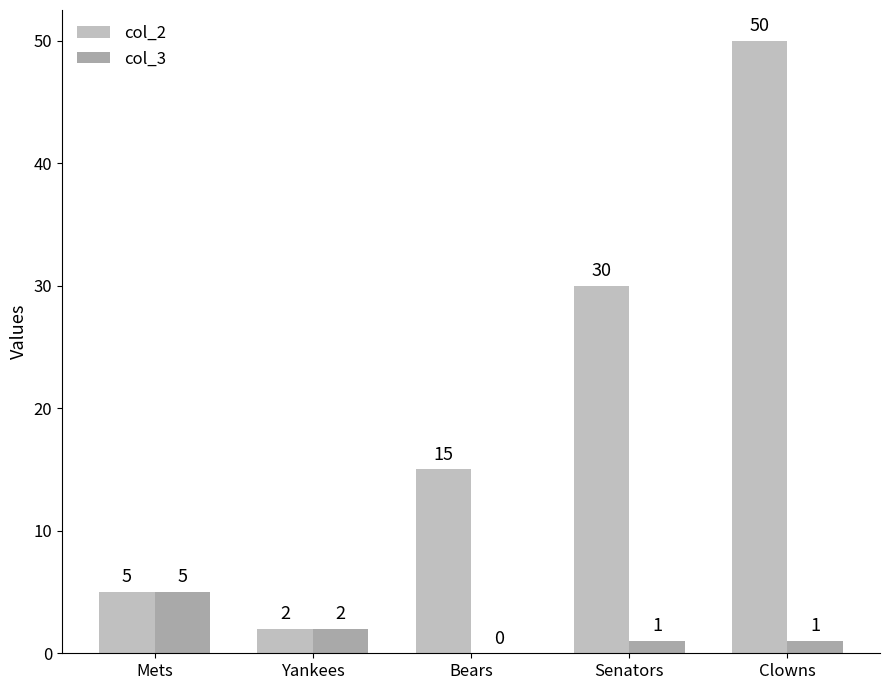

What is the difference between the maximum and minimum values in the col_3 series?

5